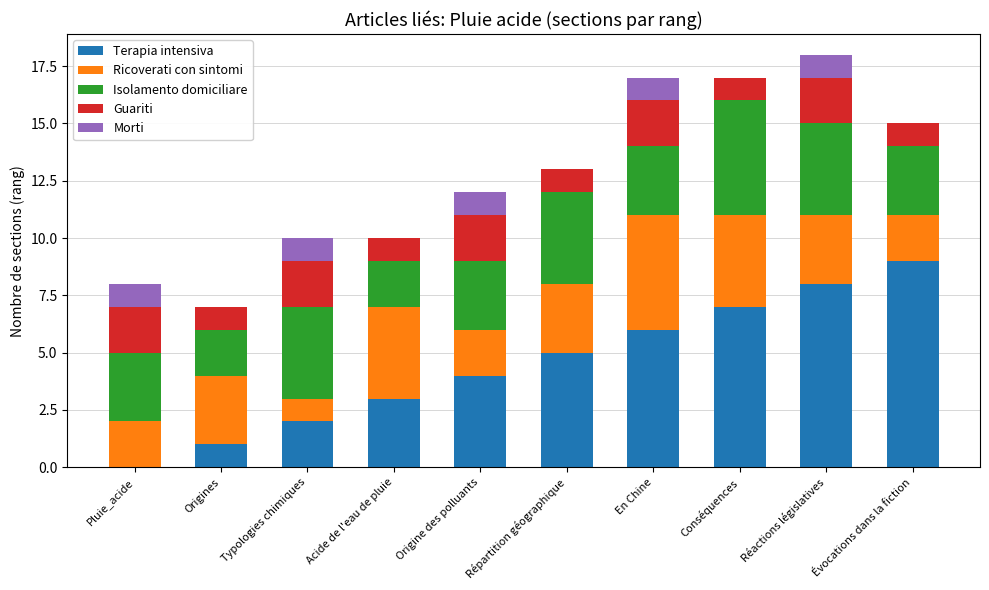

The Terapia intensiva series shows 4 at Origine des polluants. True or false?

True